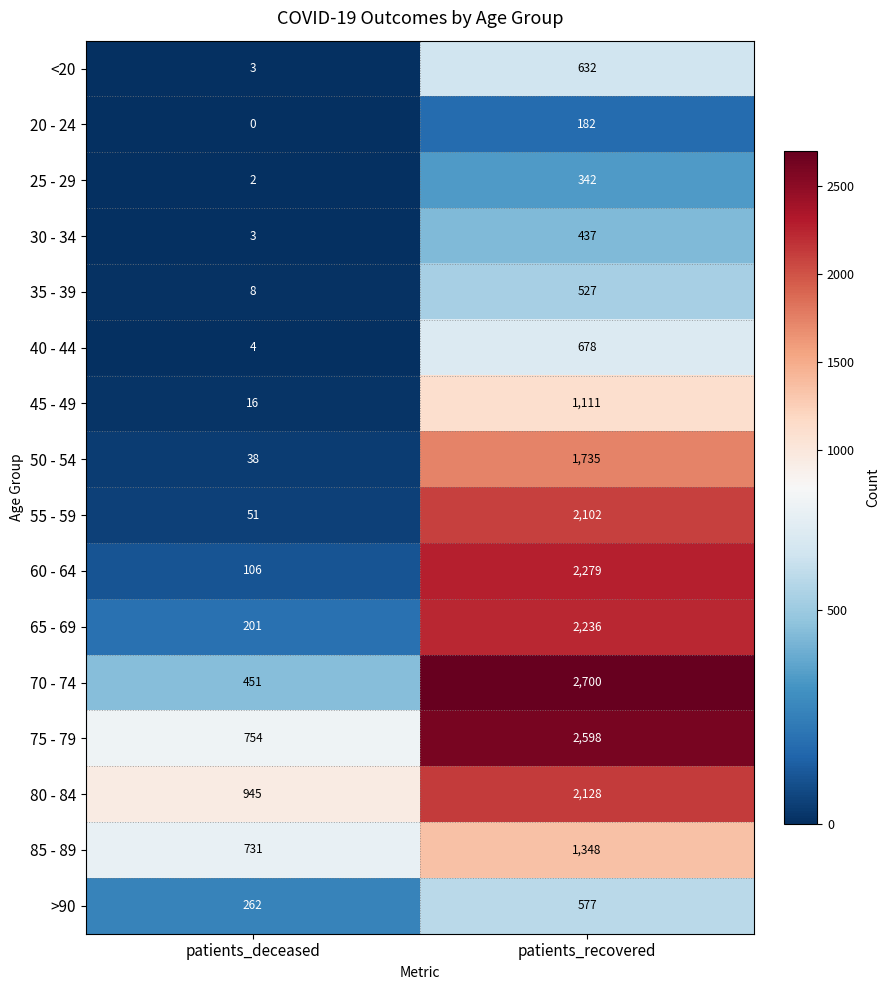

Rank the series by their maximum value, from lowest to highest.

20 - 24, 25 - 29, 30 - 34, 35 - 39, >90, <20, 40 - 44, 45 - 49, 85 - 89, 50 - 54, 55 - 59, 80 - 84, 65 - 69, 60 - 64, 75 - 79, 70 - 74